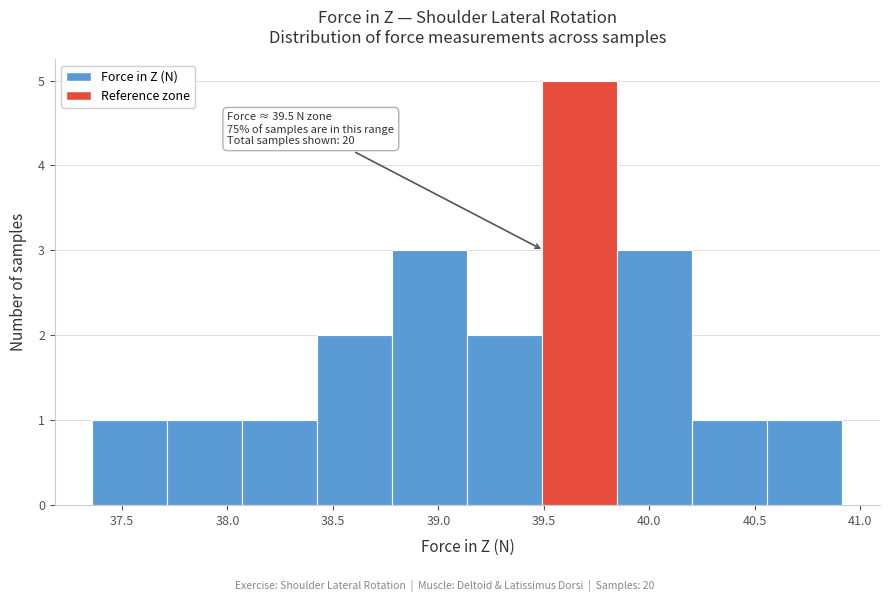

Over which range of the x-axis is the bar tallest?

39.50 to 39.85